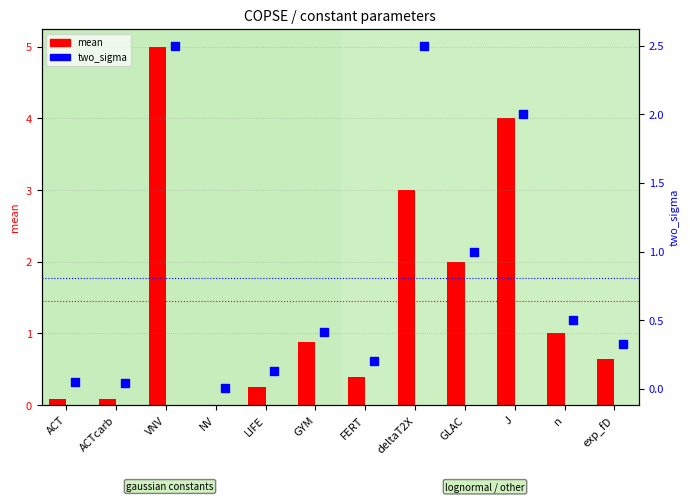

Which series has the largest total across all categories?

mean